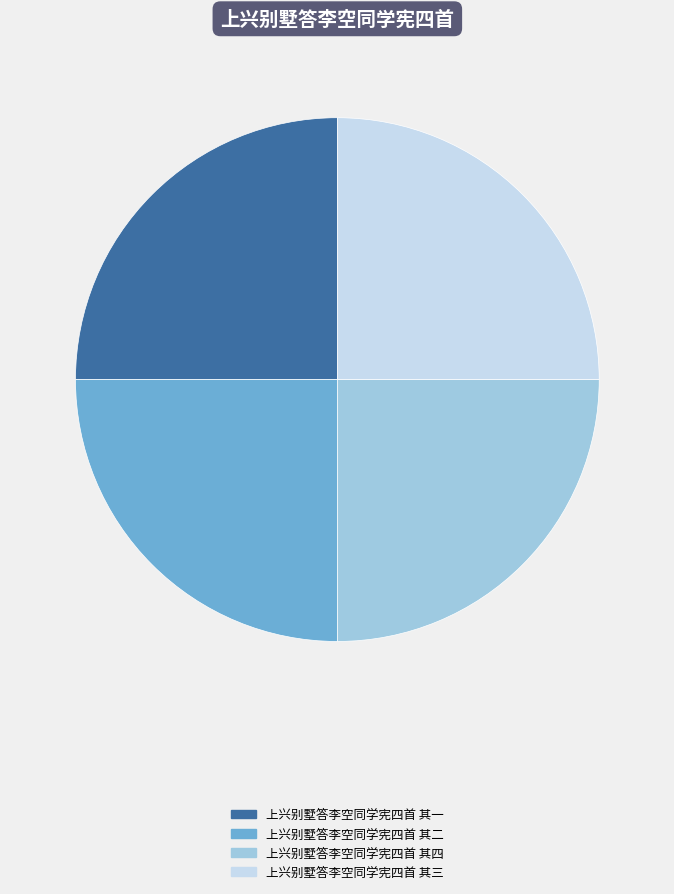

Is there any slice that represents more than half of the pie?

No